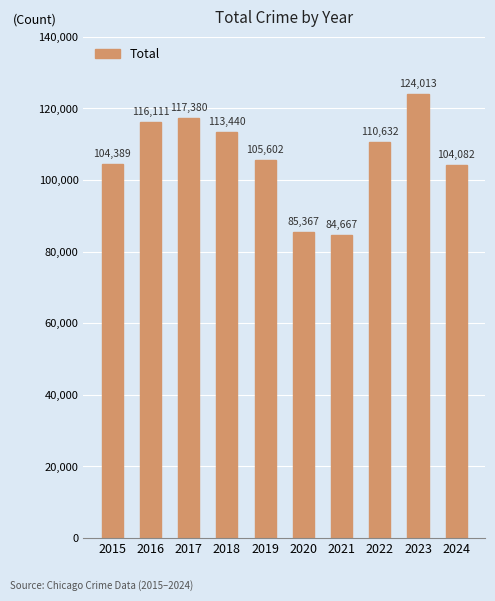

What is the minimum value shown in the chart?

84667